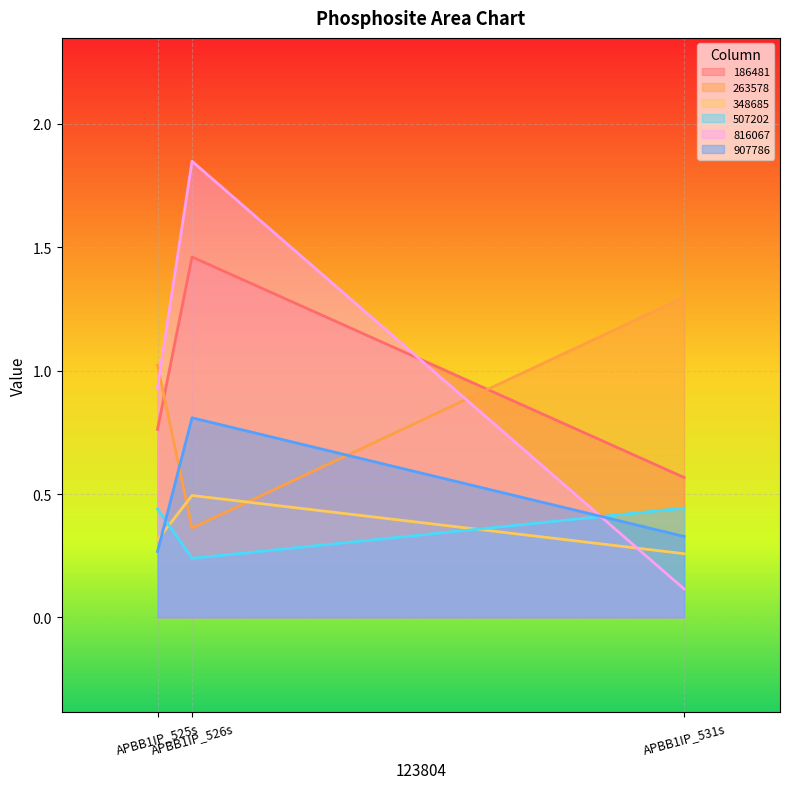

How many lines are shown in the chart?

6